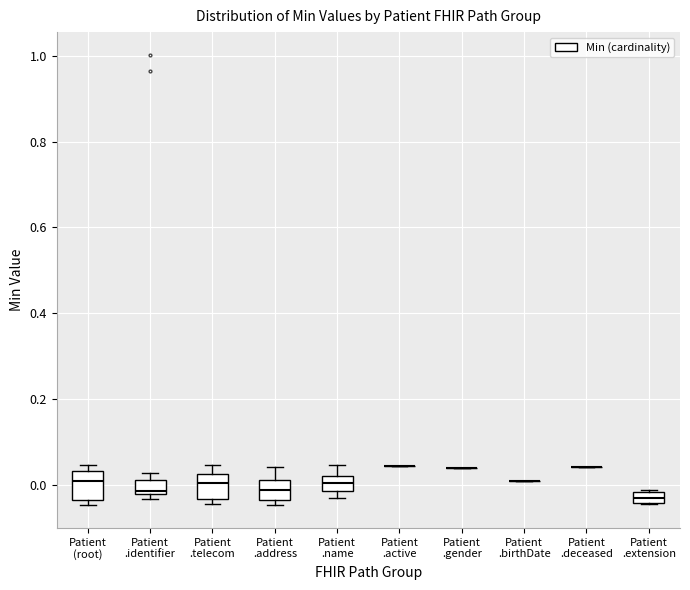

Where is the upper edge of the box for Patient .extension on the y-axis? The values are not printed on the chart, so give them approximately, as read against the axis.

-0.02